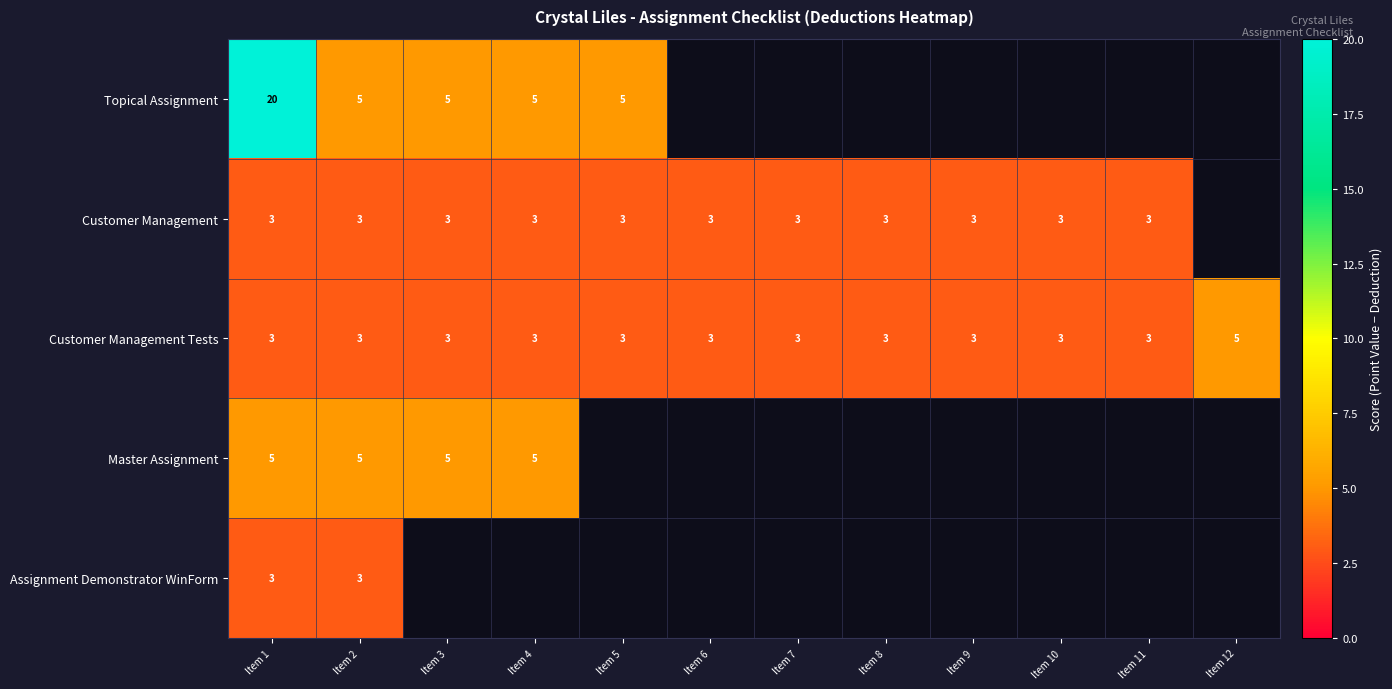

Read the Customer Management Tests value at Item 6.

3